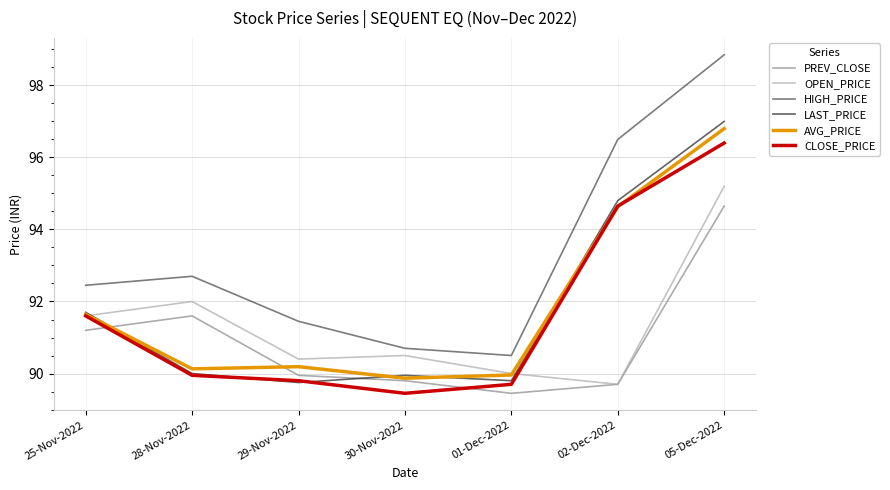

What position from the right is 28-Nov-2022?

6